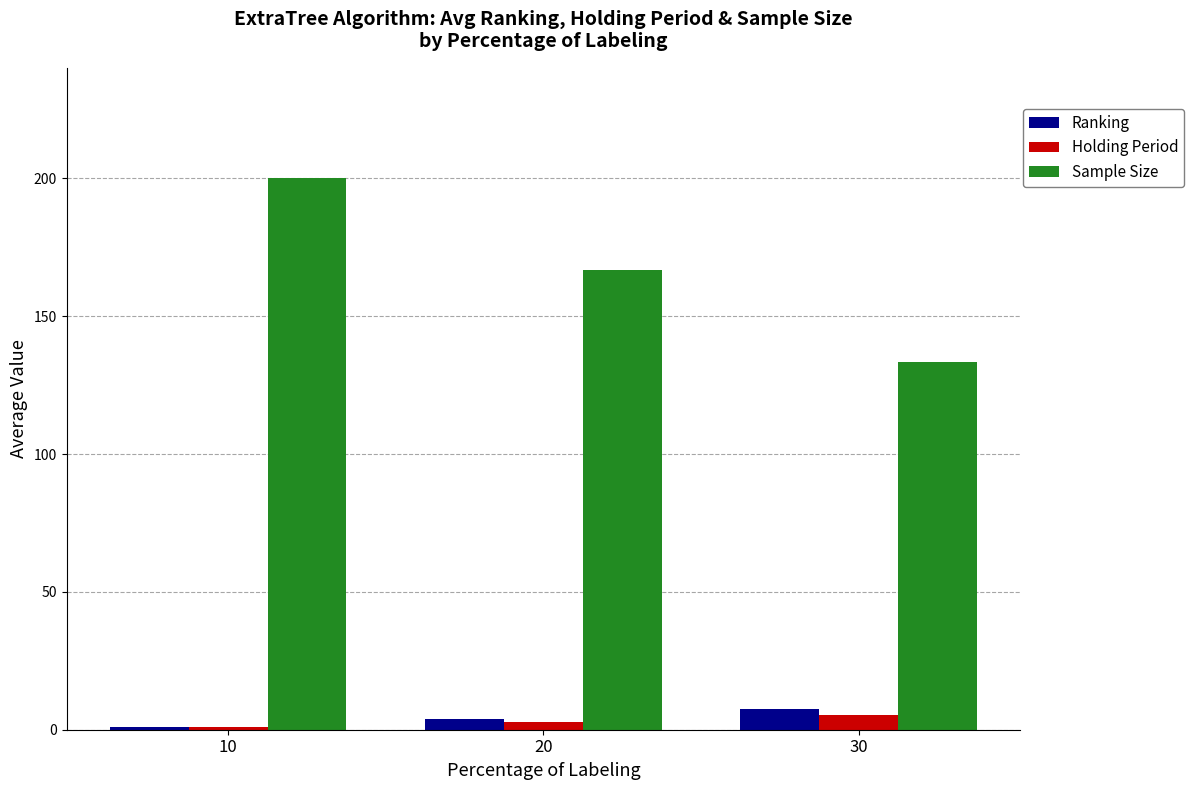

How many bars are there in total?

9